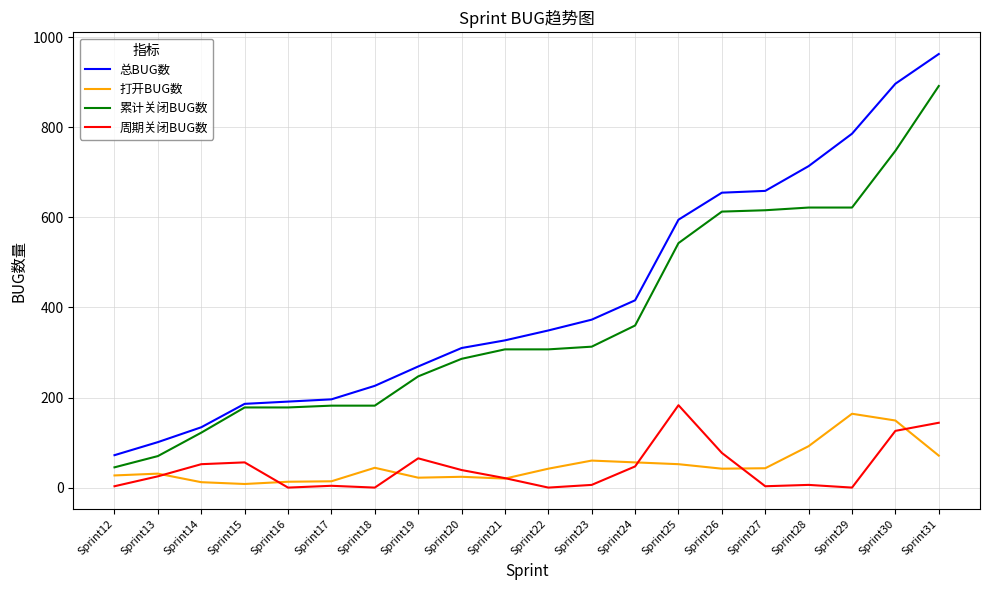

At Sprint29, list the series in order from smallest to largest.

周期关闭BUG数, 打开BUG数, 累计关闭BUG数, 总BUG数